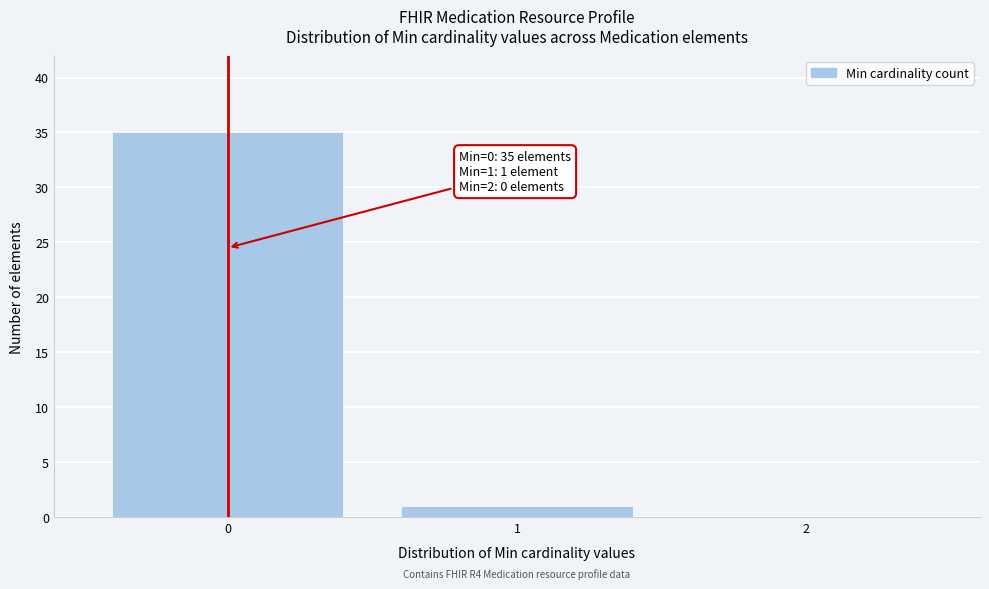

Which range on the x-axis has the tallest bar?

-0.5 to 0.5